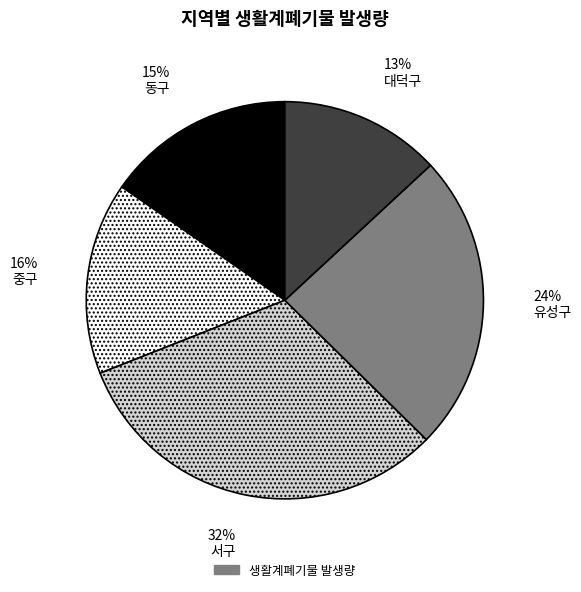

To the nearest percent, what is the average slice percentage?

20%